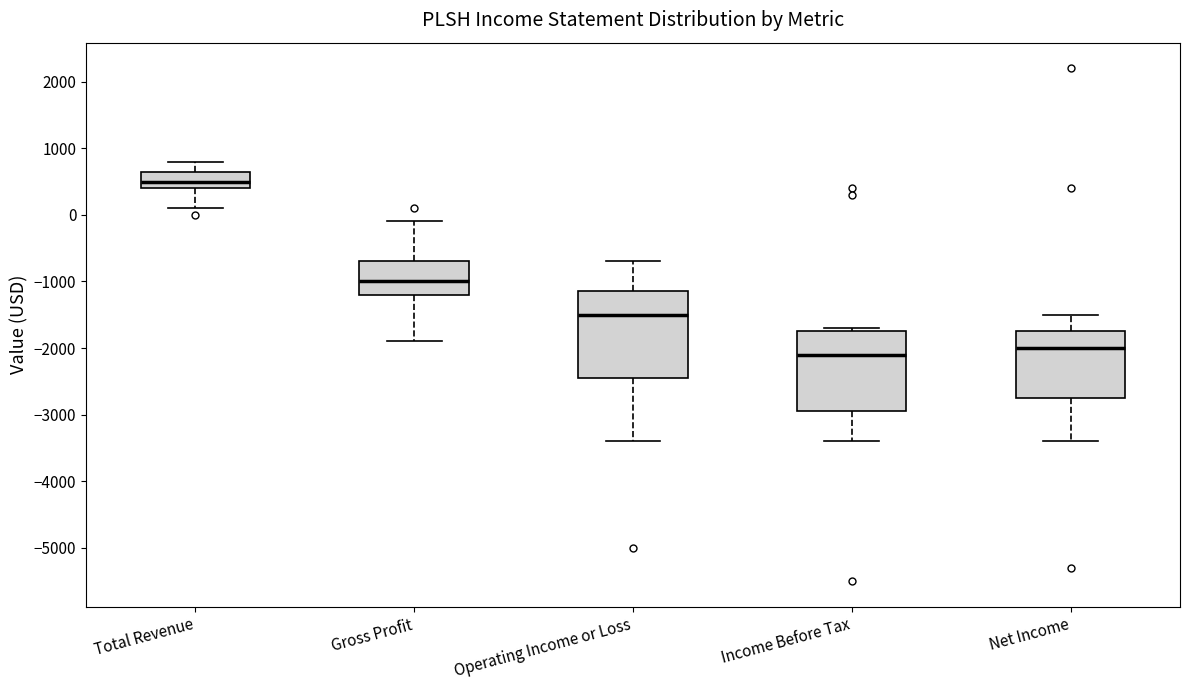

Which box is the tallest, from its lower edge to its upper edge?

Operating Income or Loss